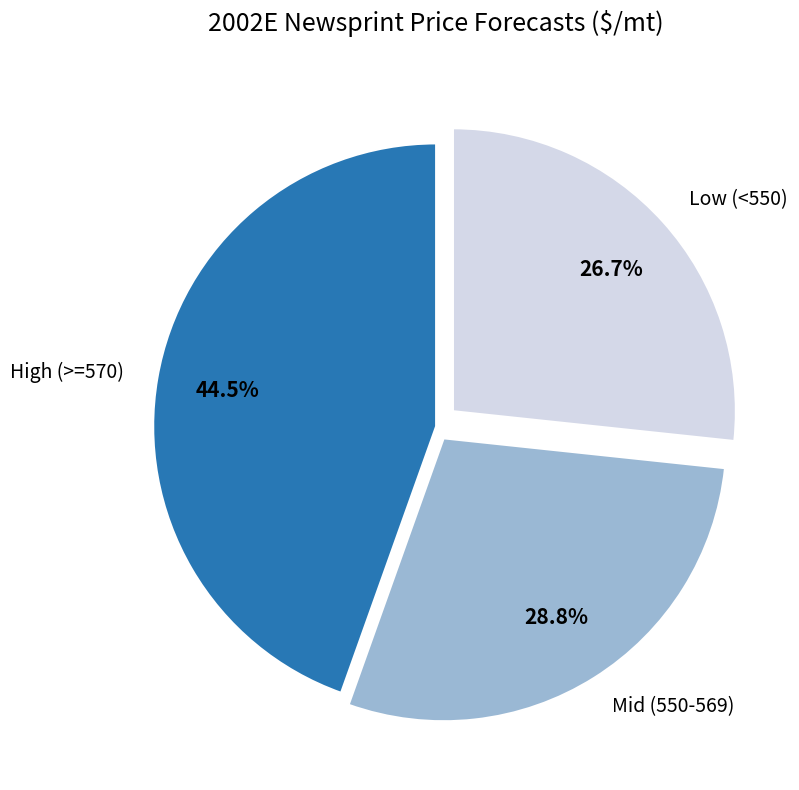

Is there any slice that represents more than half of the pie?

No